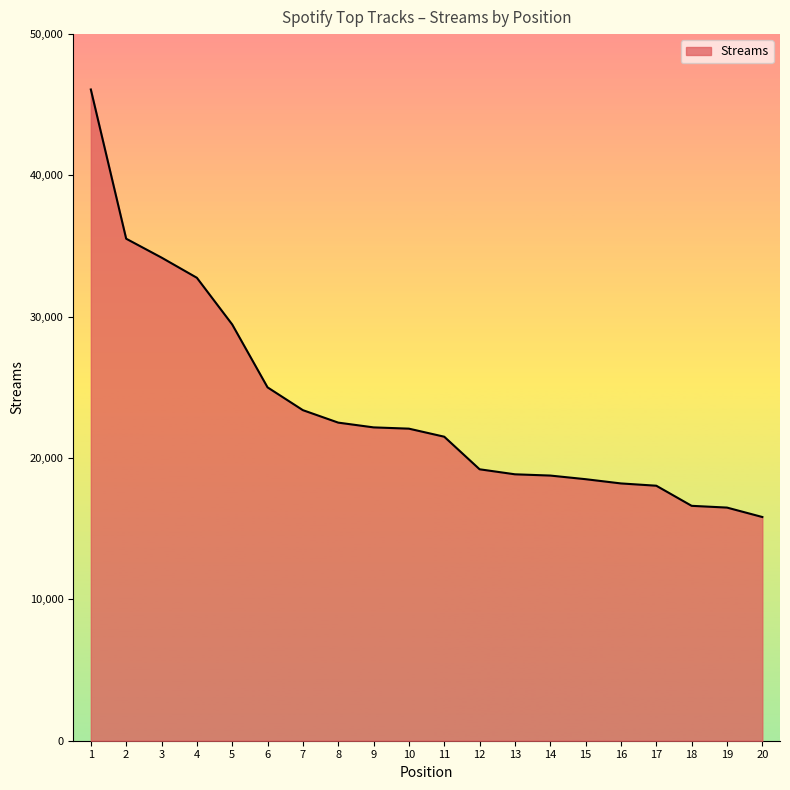

Read the value at 13, to the nearest 50.

18850